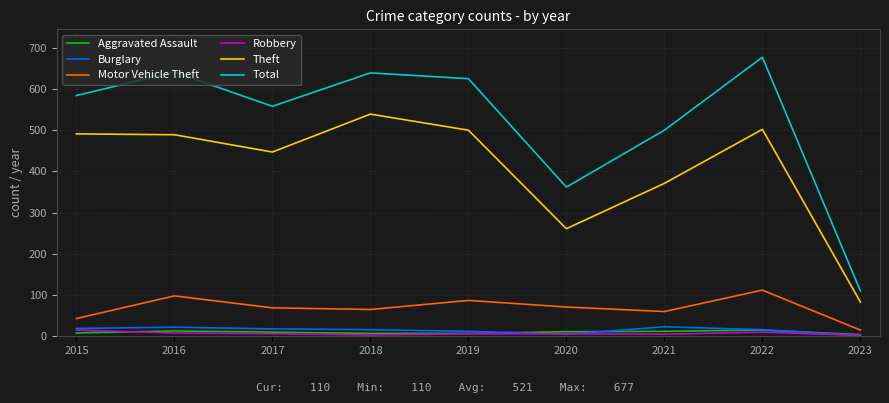

What is the average value of the Robbery series?

7